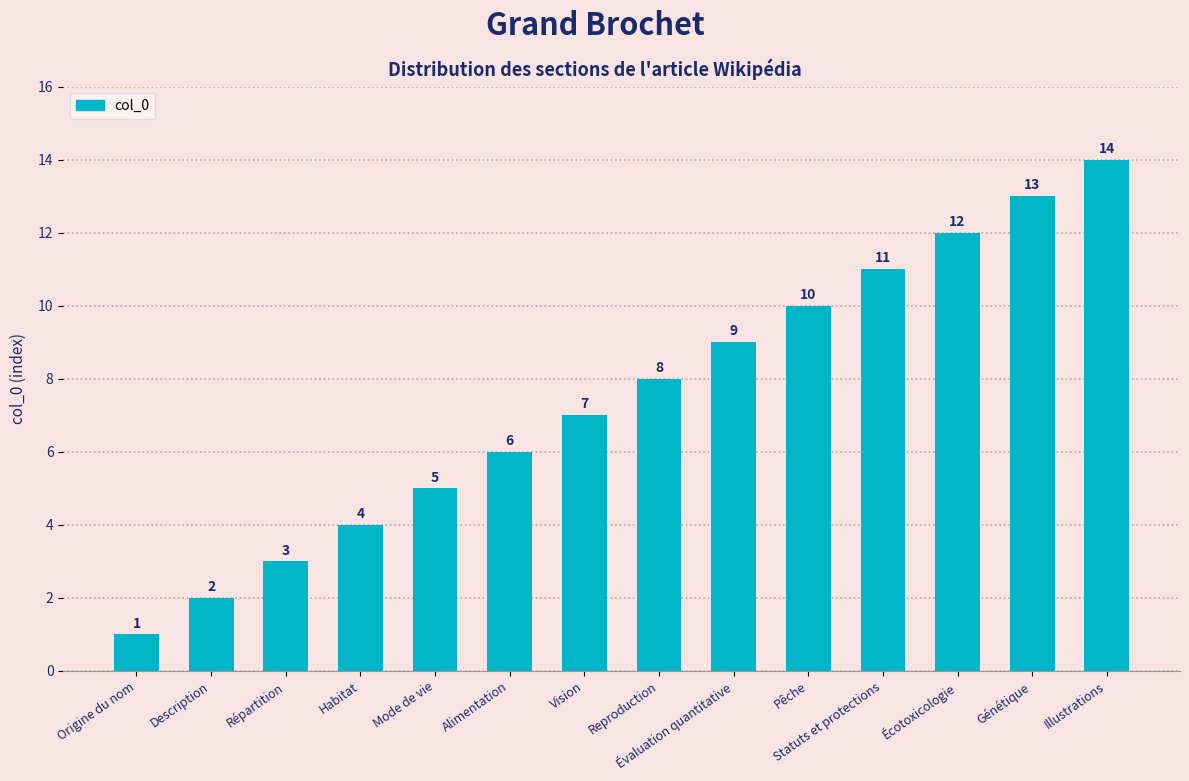

Rank the categories by value from highest to lowest.

Illustrations, Génétique, Écotoxicologie, Statuts et protections, Pêche, Évaluation quantitative, Reproduction, Vision, Alimentation, Mode de vie, Habitat, Répartition, Description, Origine du nom